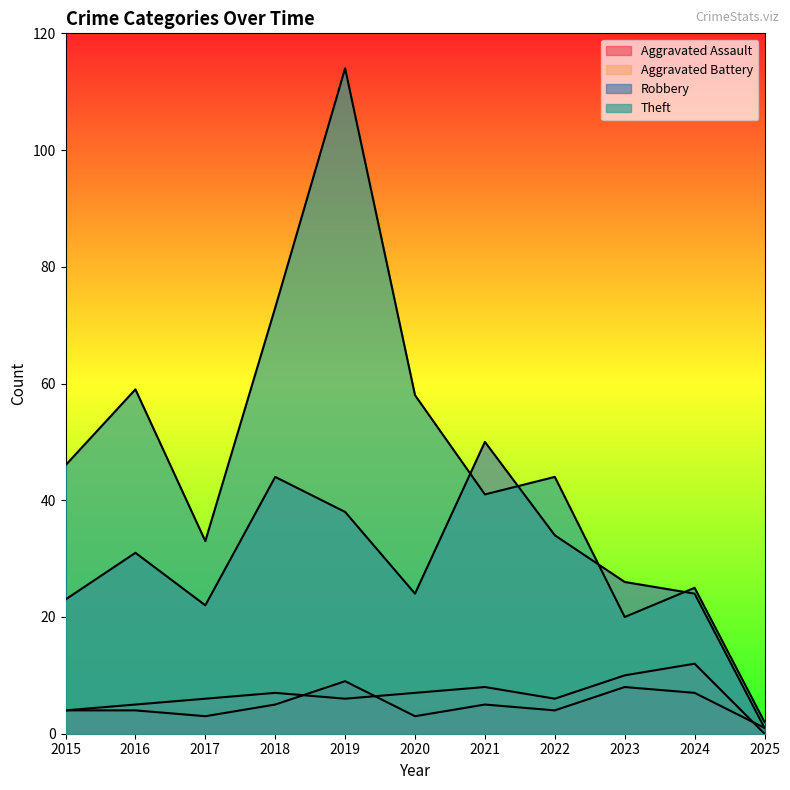

Reading right to left, extract all data points from this chart.

Aggravated Assault: 1	7	8	4	5	3	9	5	3	4	4
Aggravated Battery: 0	12	10	6	8	7	6	7	6	5	4
Robbery: 1	24	26	34	50	24	38	44	22	31	23
Theft: 2	25	20	44	41	58	114	73	33	59	46